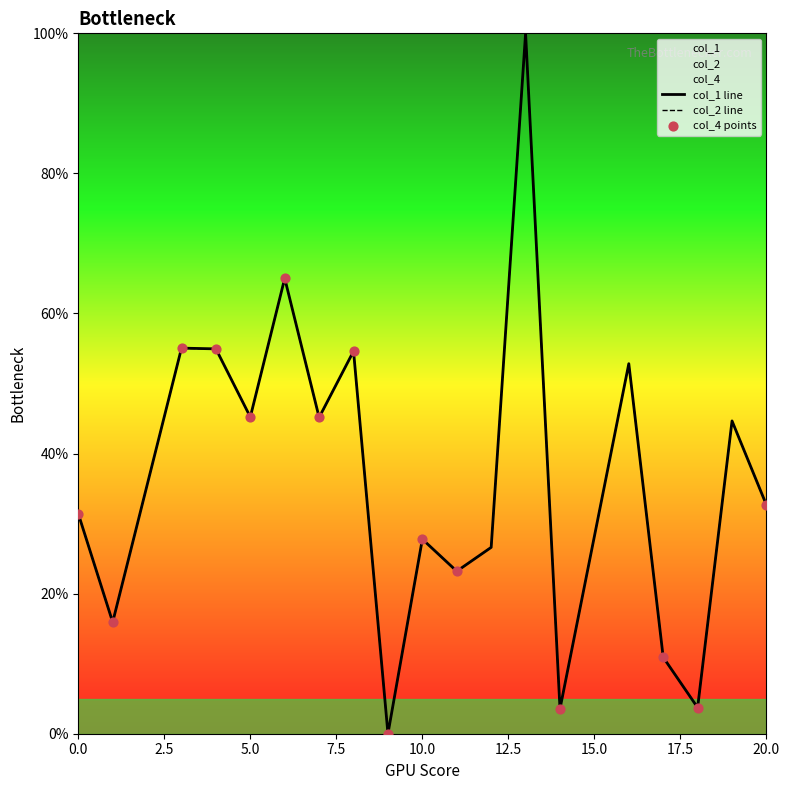

Which series has the largest total across all categories?

col_1